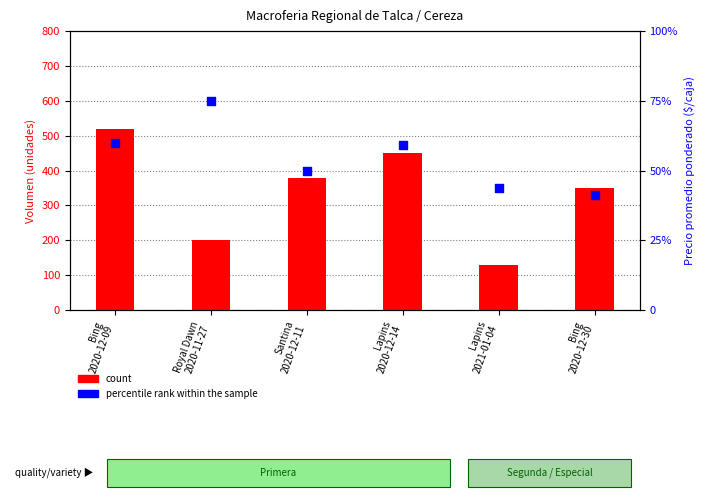

Which series contains the lowest Y value?

count